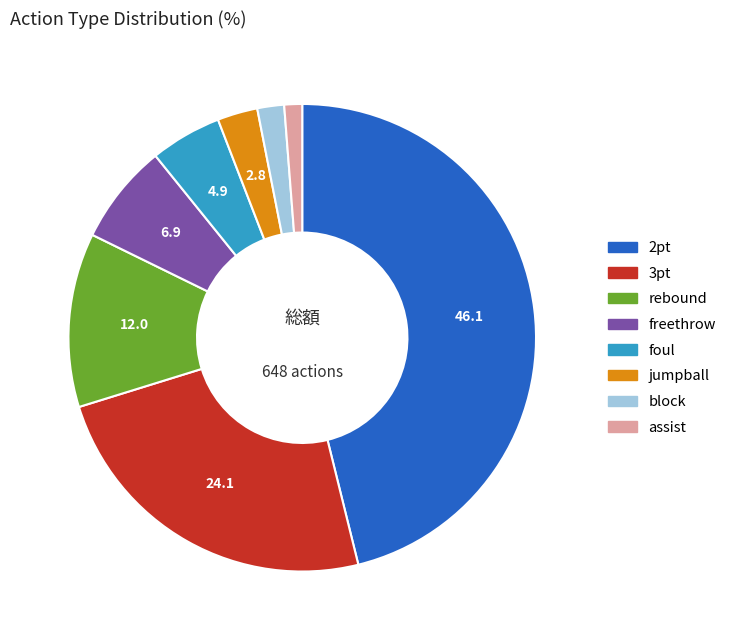

Which category has the biggest portion of the pie?

2pt